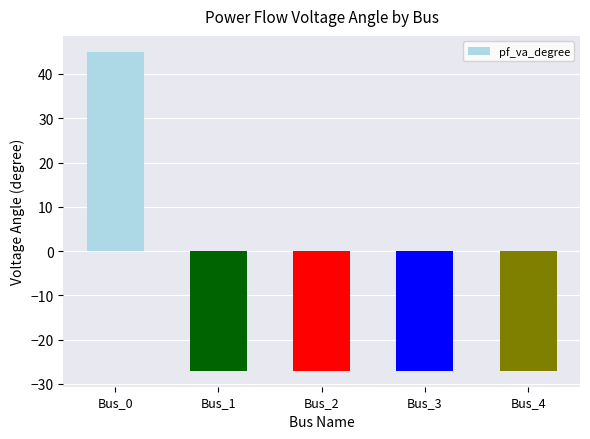

The chart shows a value of -27.0 at Bus_3. True or false?

True